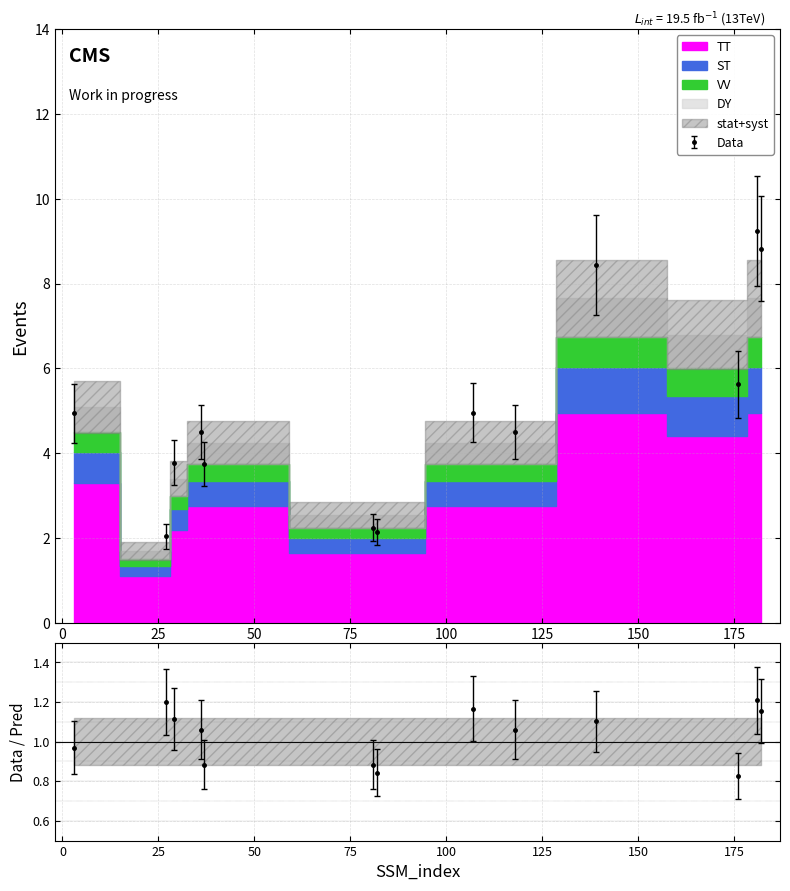

What is the minimum value shown in the chart?

2